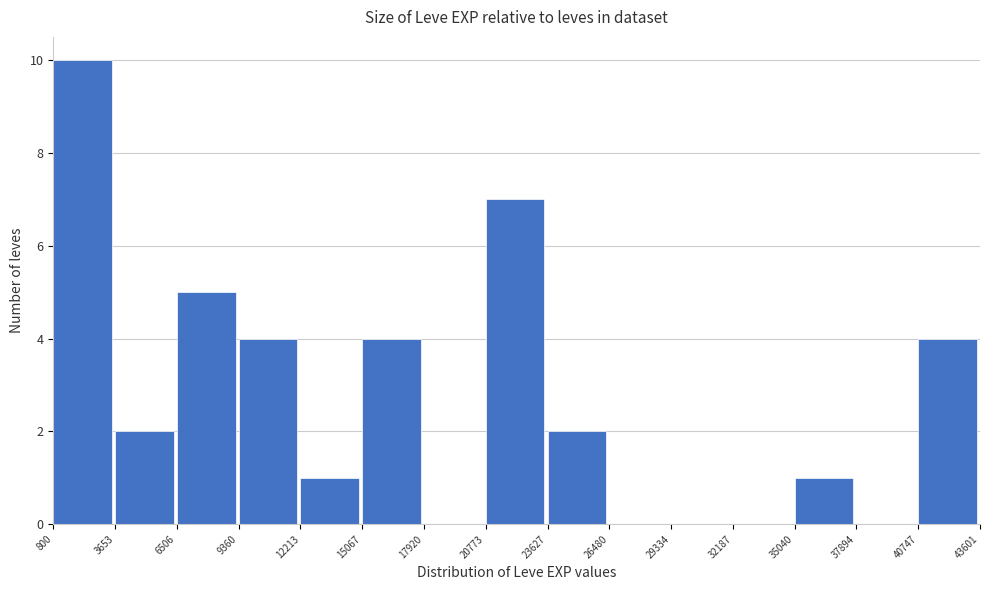

How tall is the bar that spans 20773 to 23627 on the x-axis? The values are not printed on the chart, so give them approximately, as read against the axis.

7